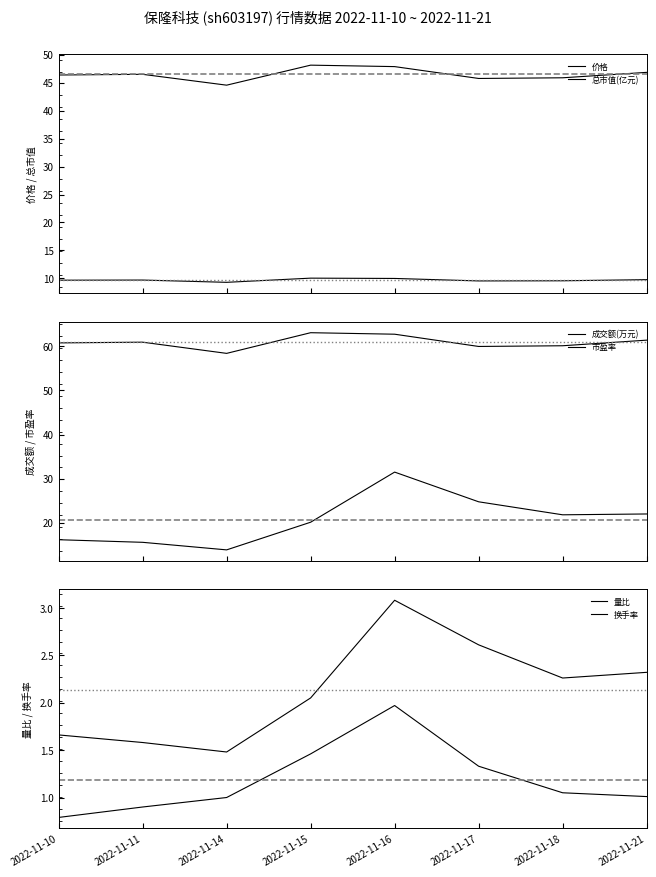

What is the spread (max minus min) of values at 2022-11-21?

60.4